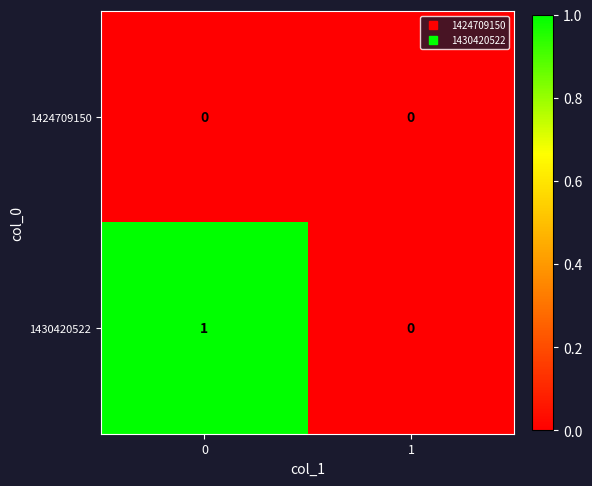

How many series are shown in this chart?

2